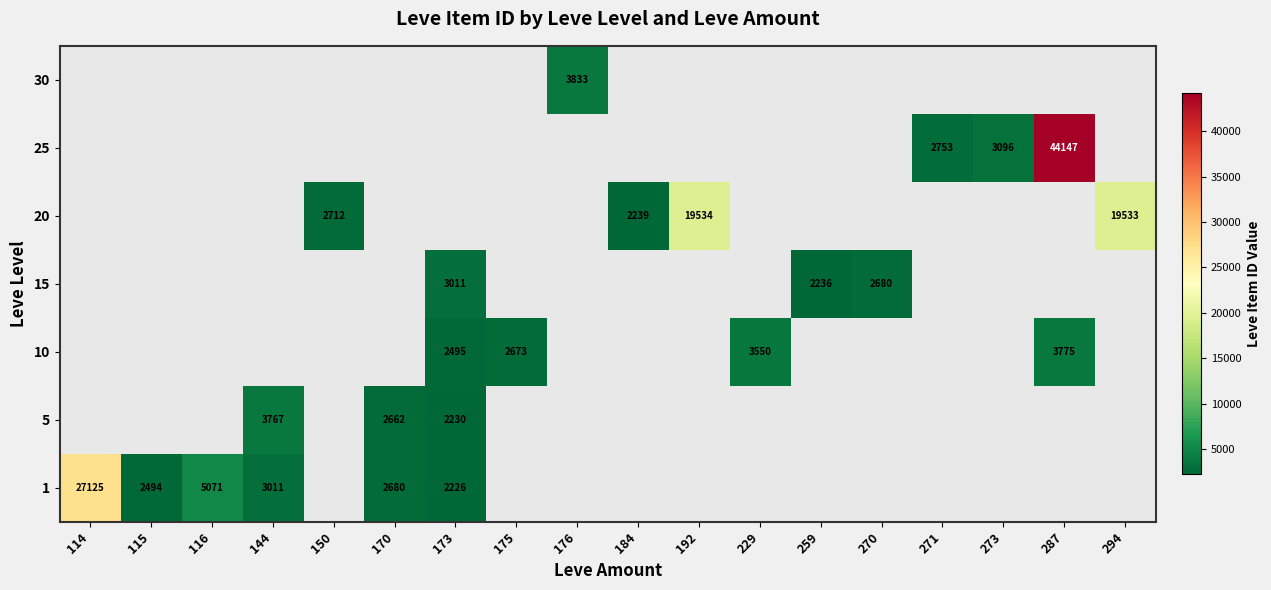

The value of 30 at 176 is 3833. True or false?

True